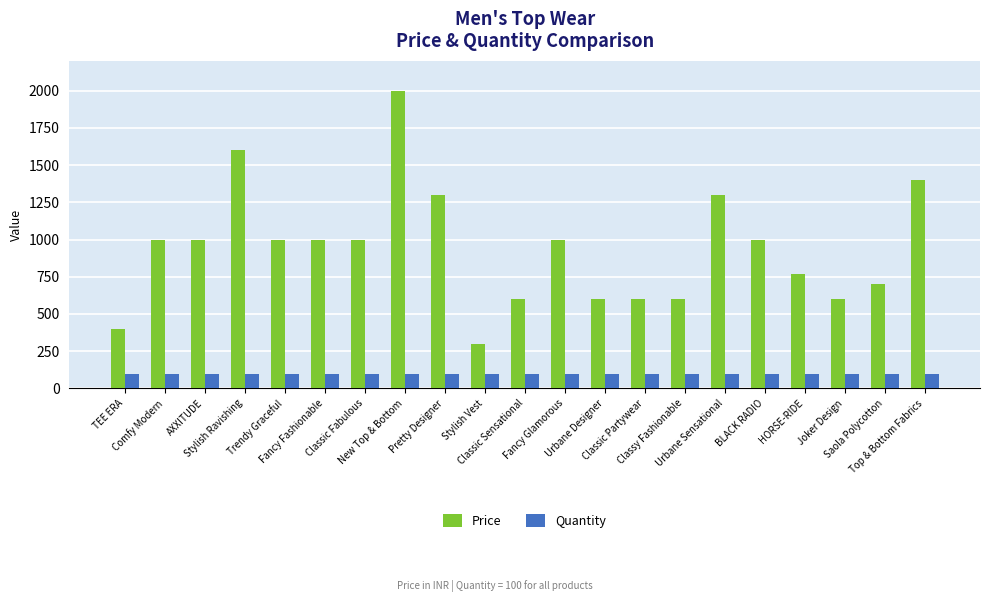

What is the sum of all Price values?

19749